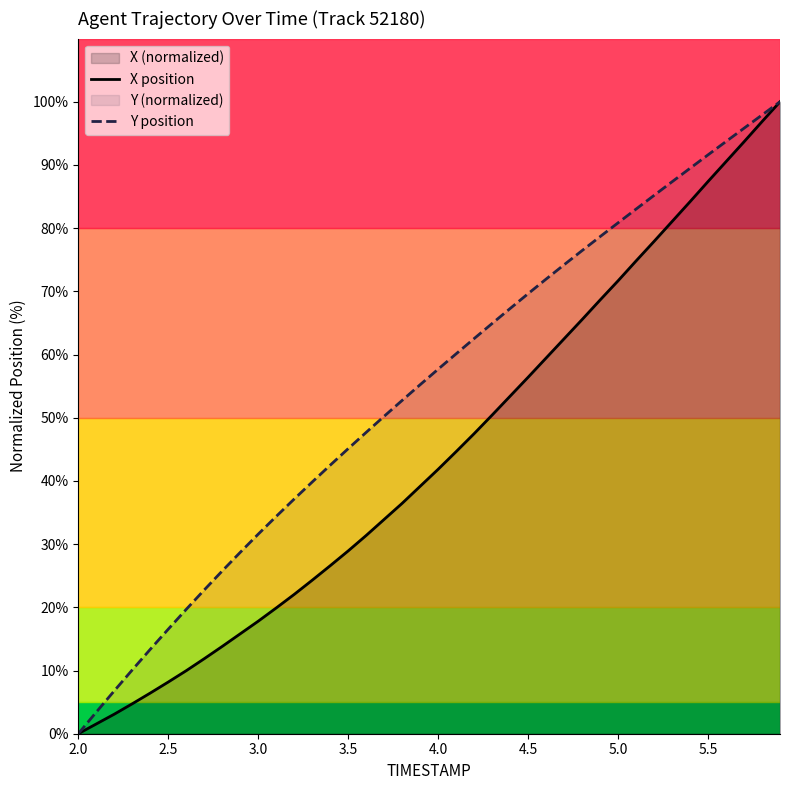

What is the highest value of the X position series?

100.0